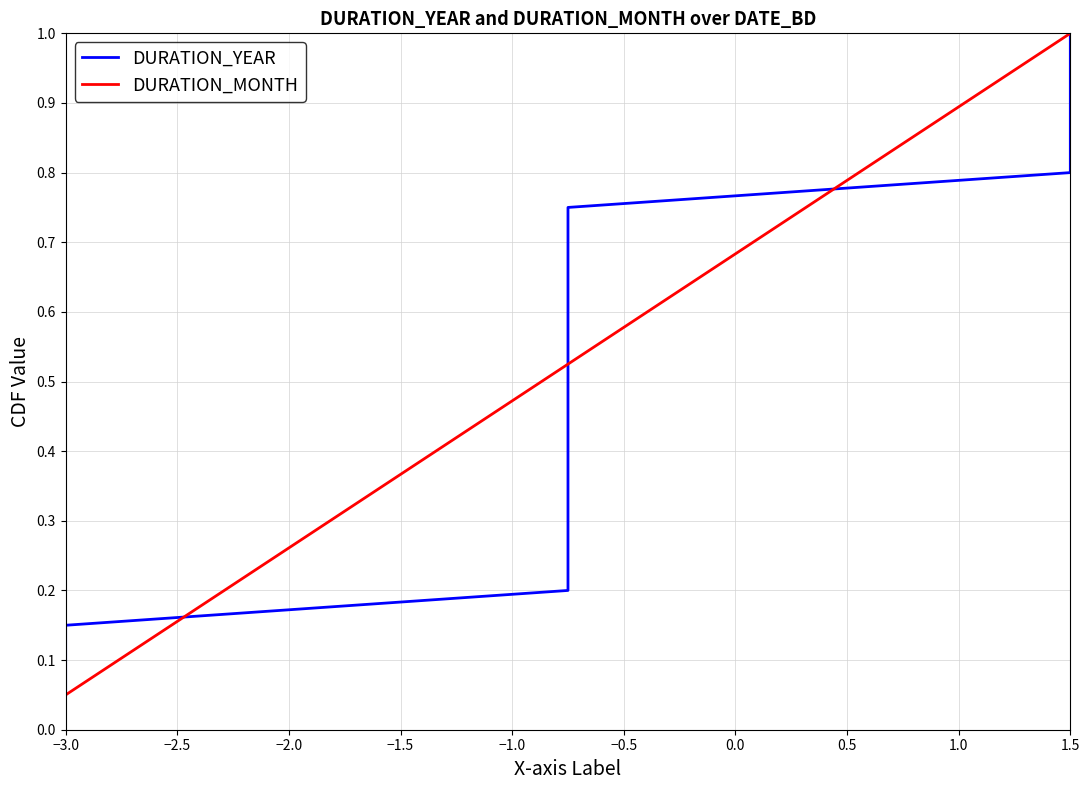

What is the maximum value for DURATION_MONTH?

1.0